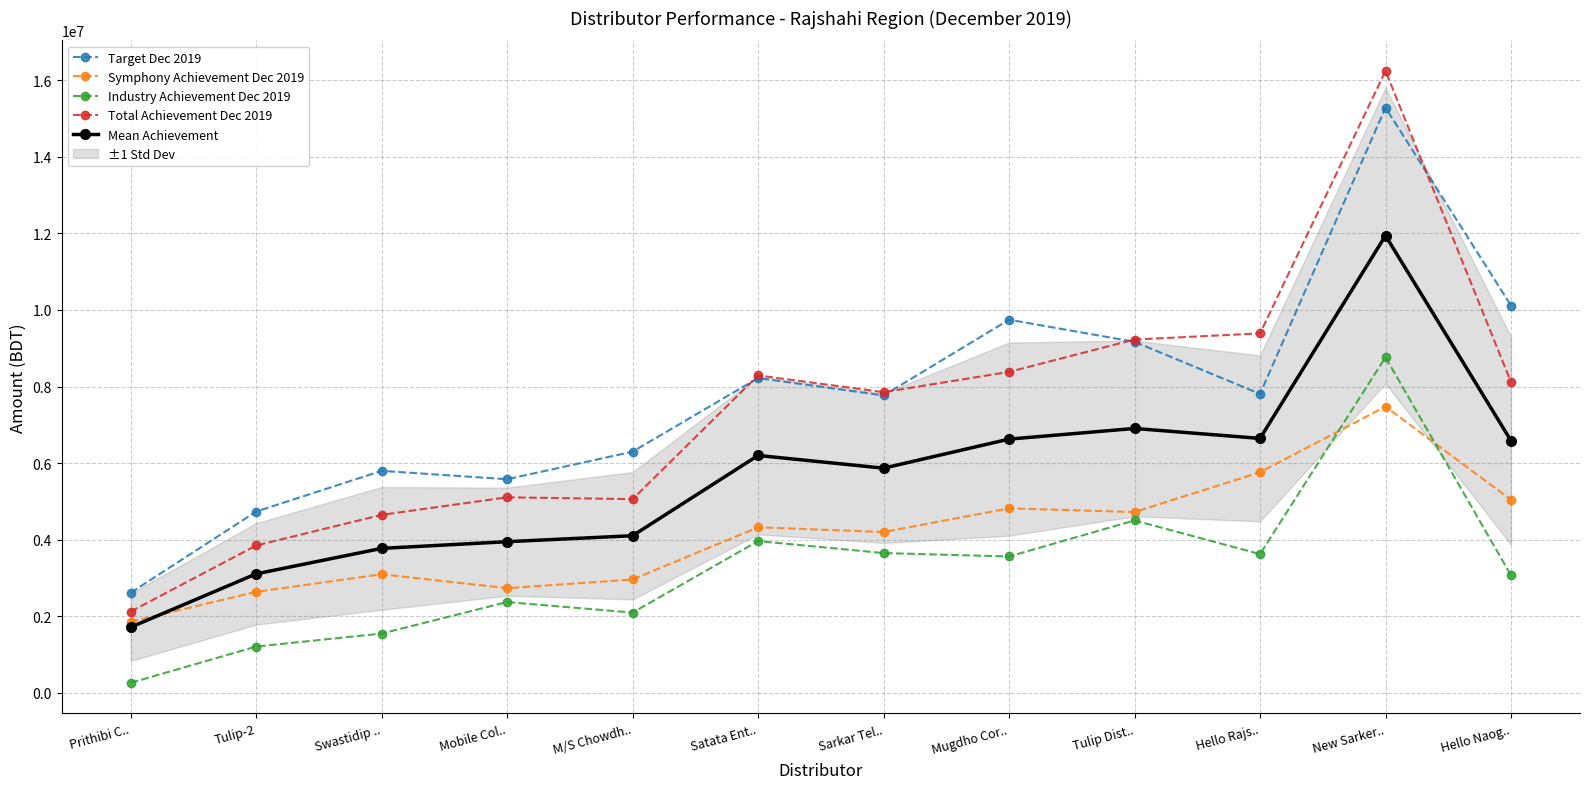

Rank the series at Mobile Col.. from highest to lowest value.

Target Dec 2019, Total Achievement Dec 2019, Mean Achievement, Symphony Achievement Dec 2019, Industry Achievement Dec 2019